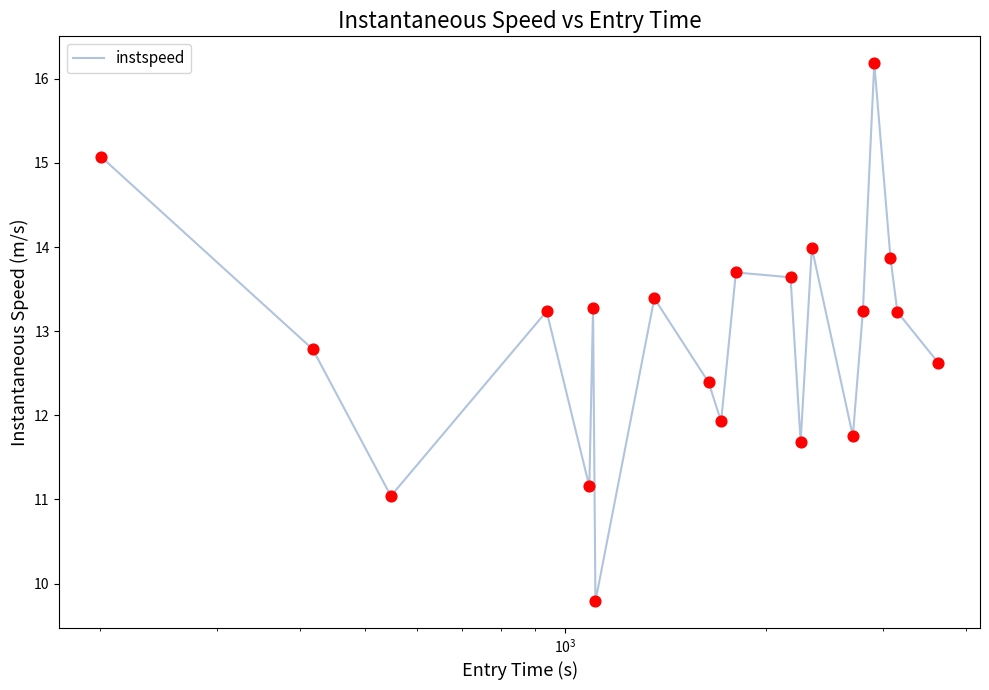

What is the maximum value shown in the chart?

16.2